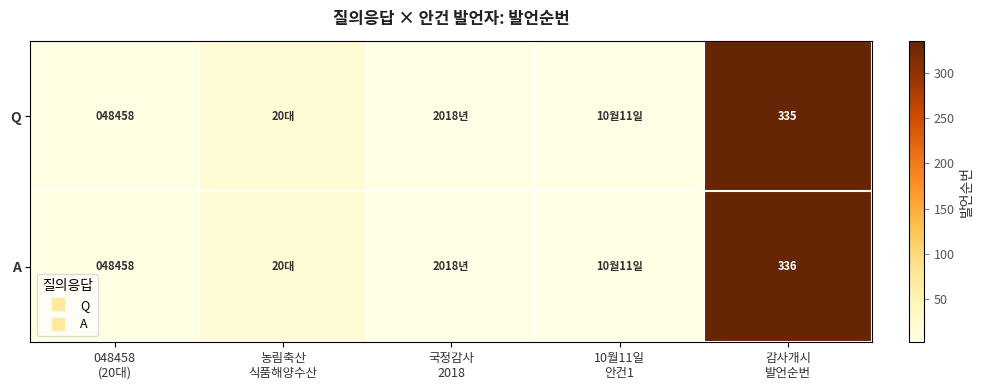

Rank the series by their maximum value, from lowest to highest.

Q, A